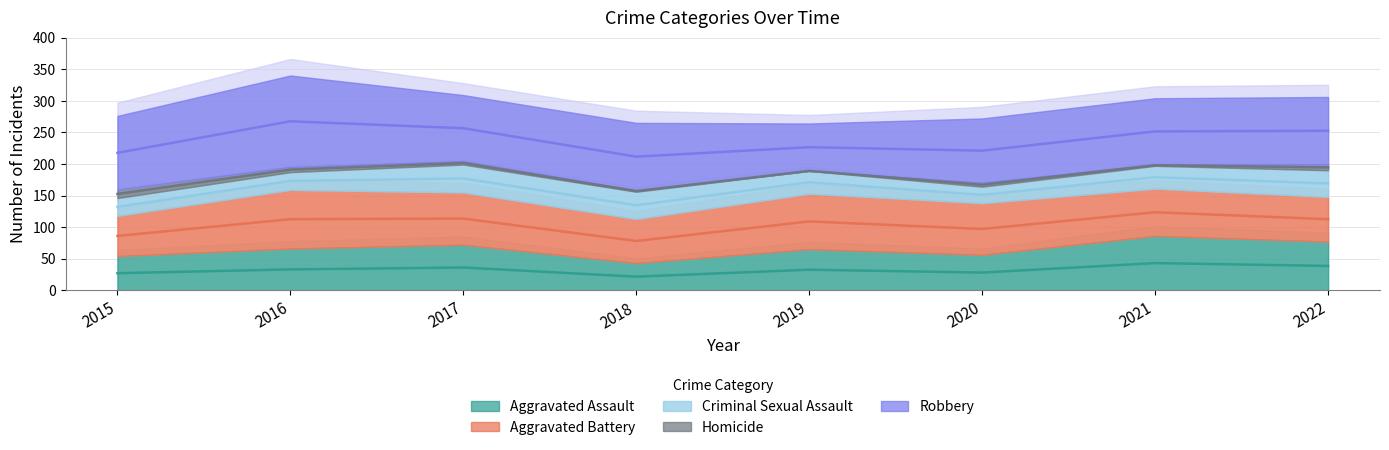

What is the value of the Robbery point at the 2nd from the left?

145